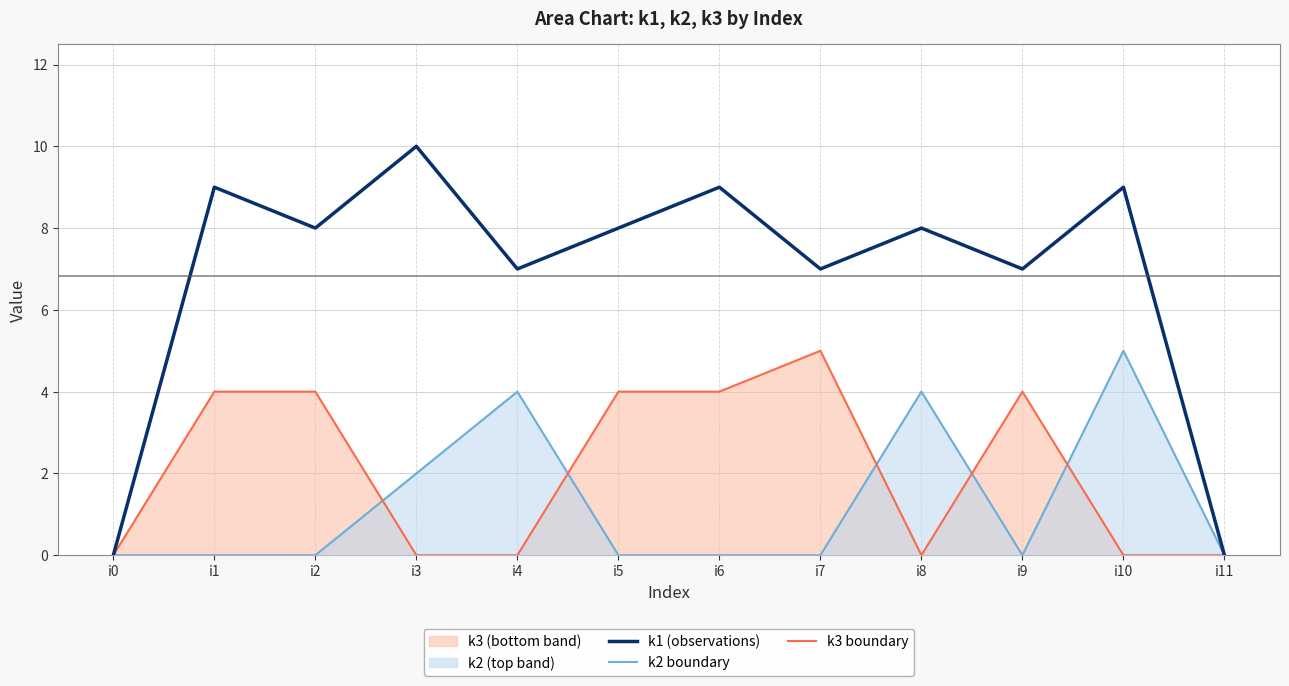

What is the difference between the highest and lowest values at i10?

9